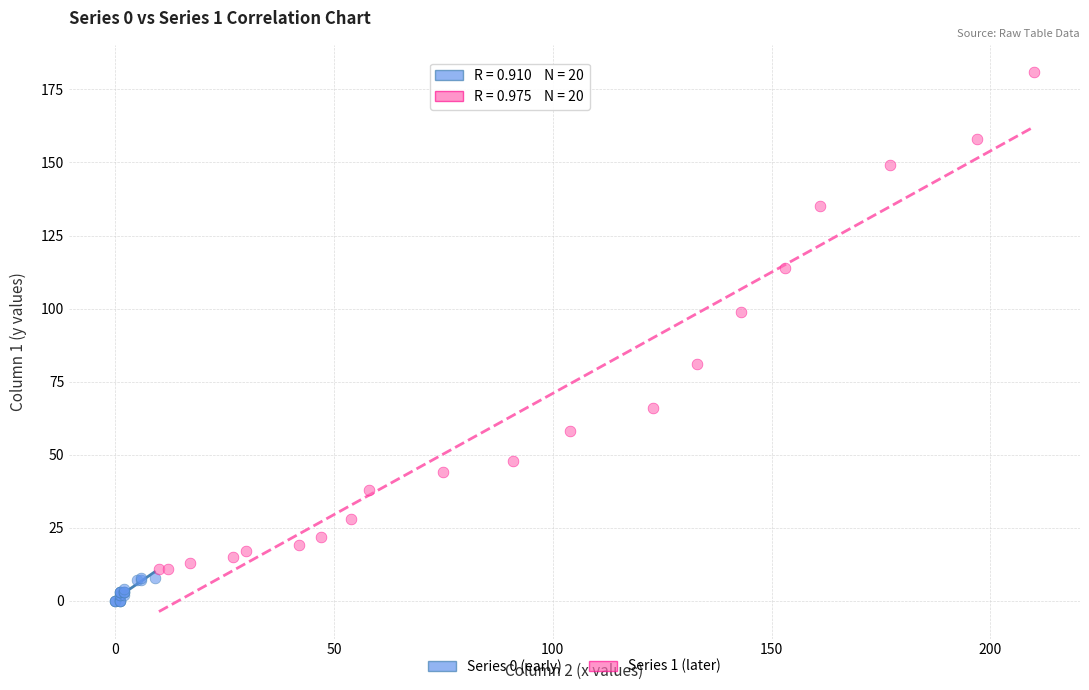

Which series contains the highest Y value?

Series 1 (later)